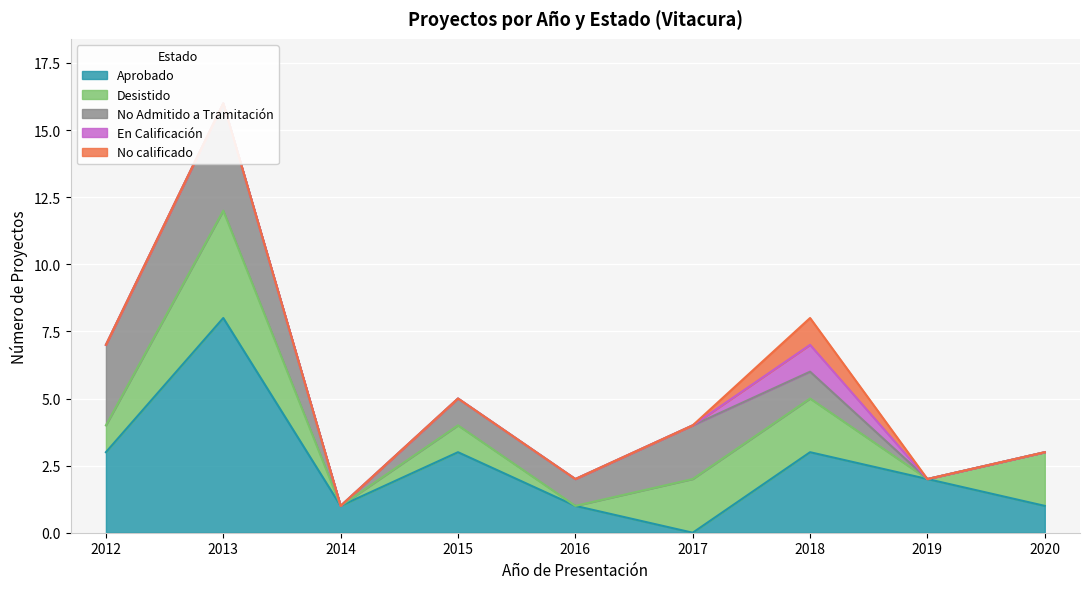

What is the spread (max minus min) of values at 2016?

1